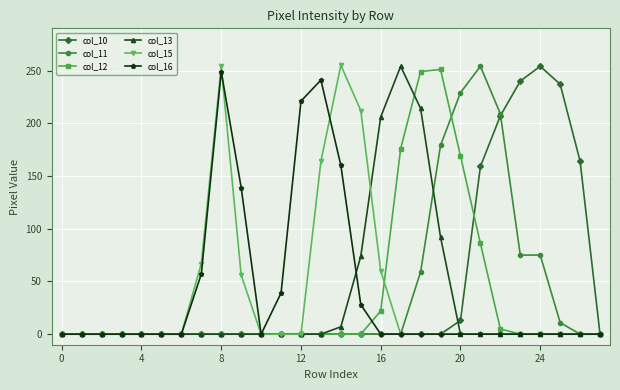

How many series are shown in this chart?

6